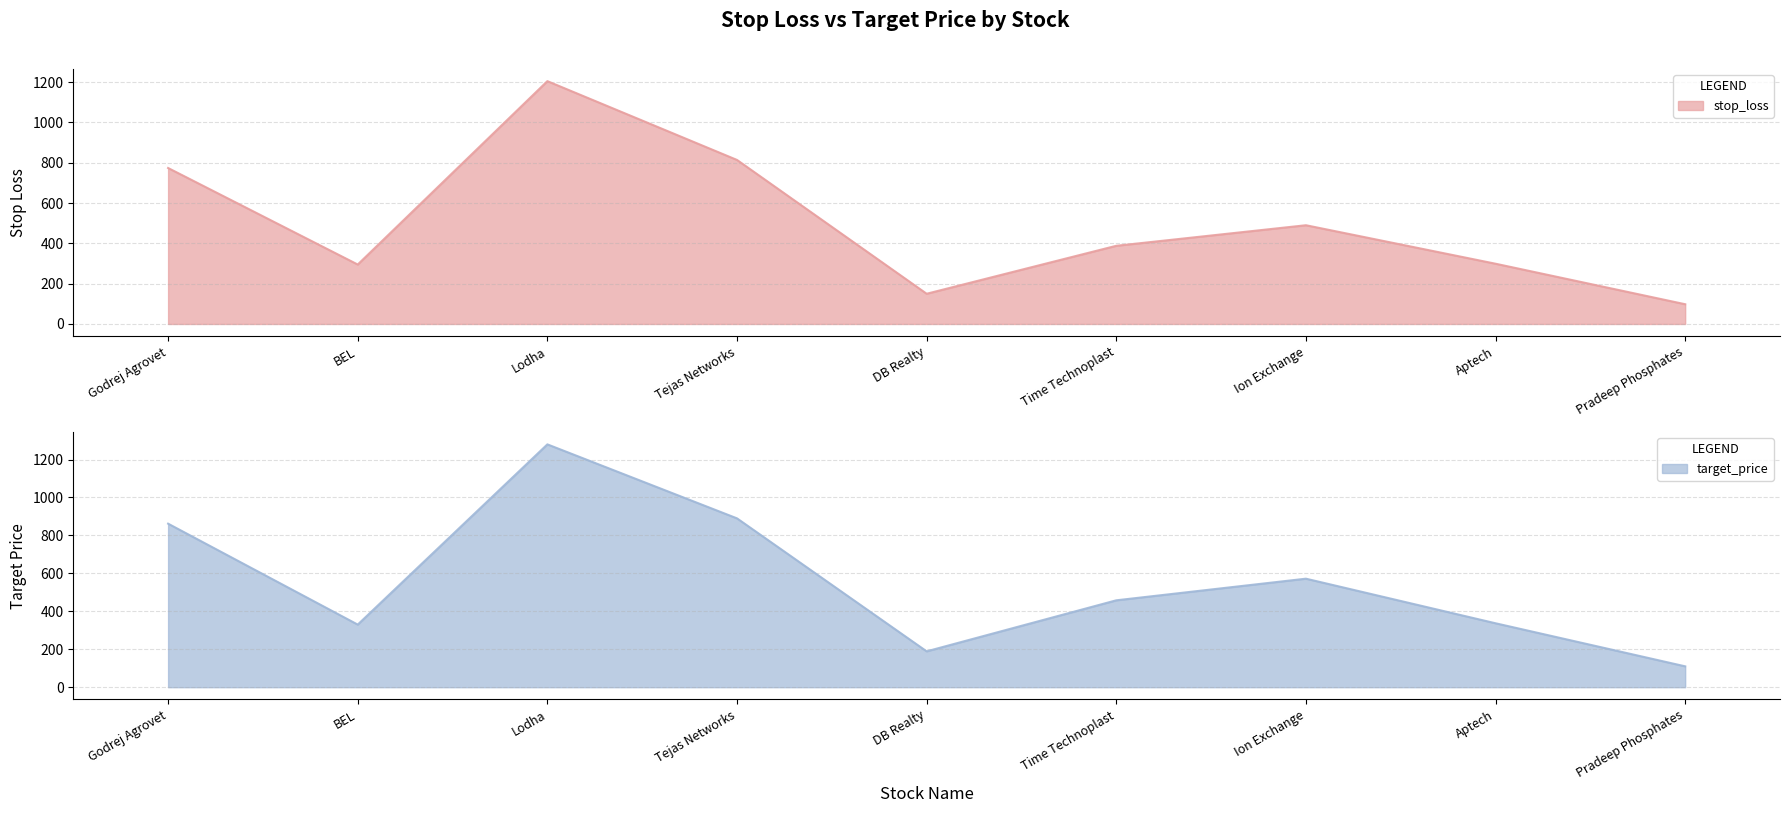

Reading right to left, transcribe all the data shown in this chart.

stop_loss: 98	299	490	388	150	814	1205	295	774
target_price: 110	337	572	458	189	890	1280	330	862